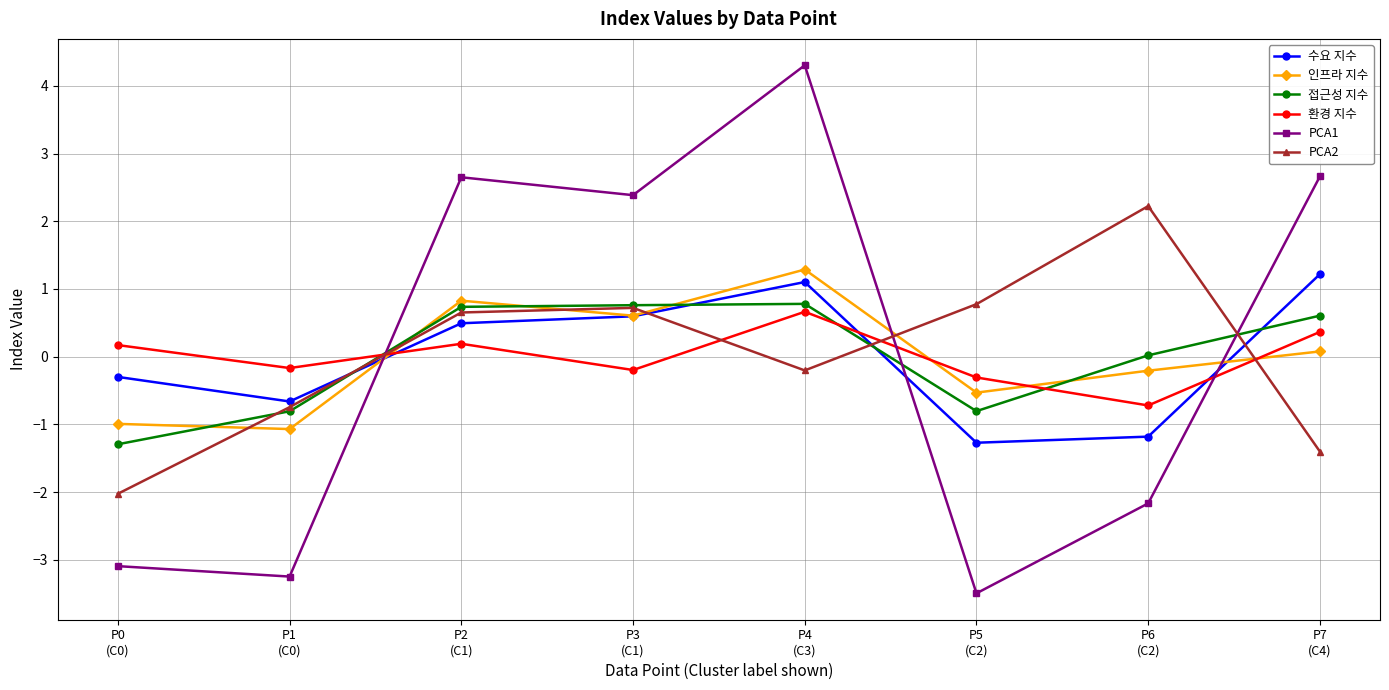

How many interior local peaks does the PCA1 series have?

2